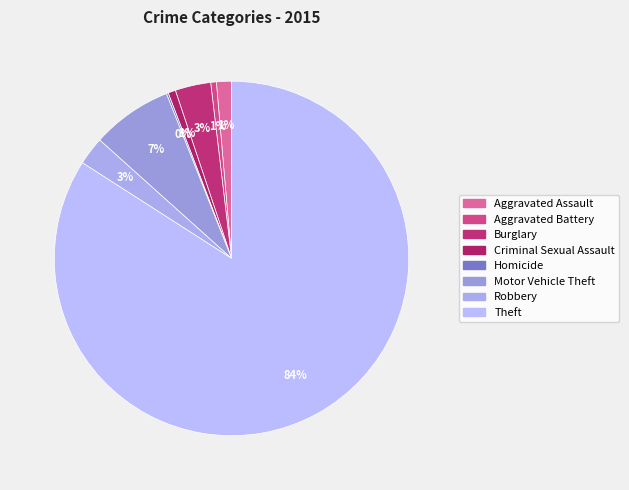

Is it true that Motor Vehicle Theft is 1% of the pie?

False